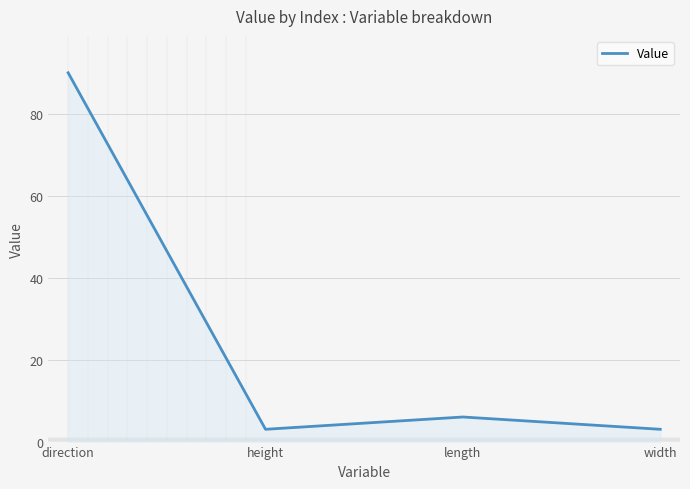

How many lines are shown in the chart?

1